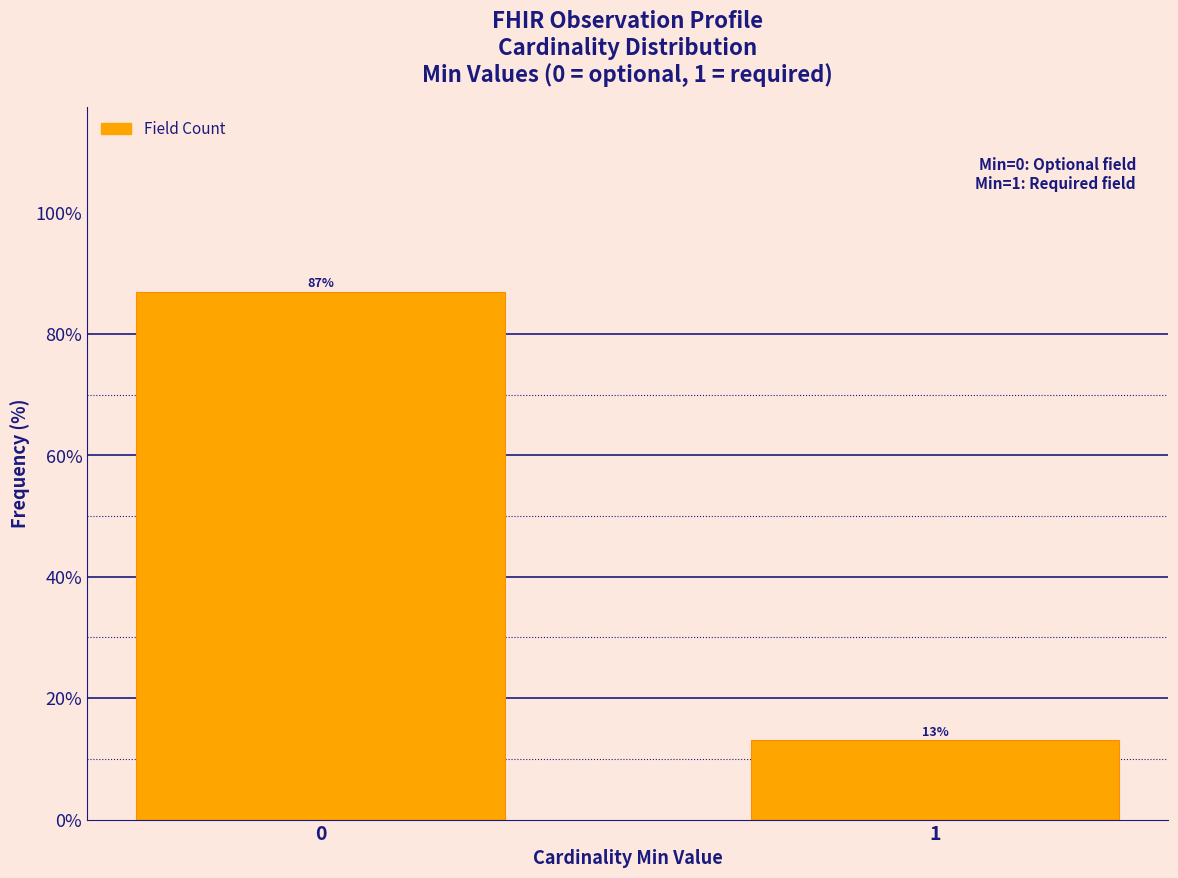

Reading left to right, what are all the values shown in this chart?

0=87.0	1=13.0